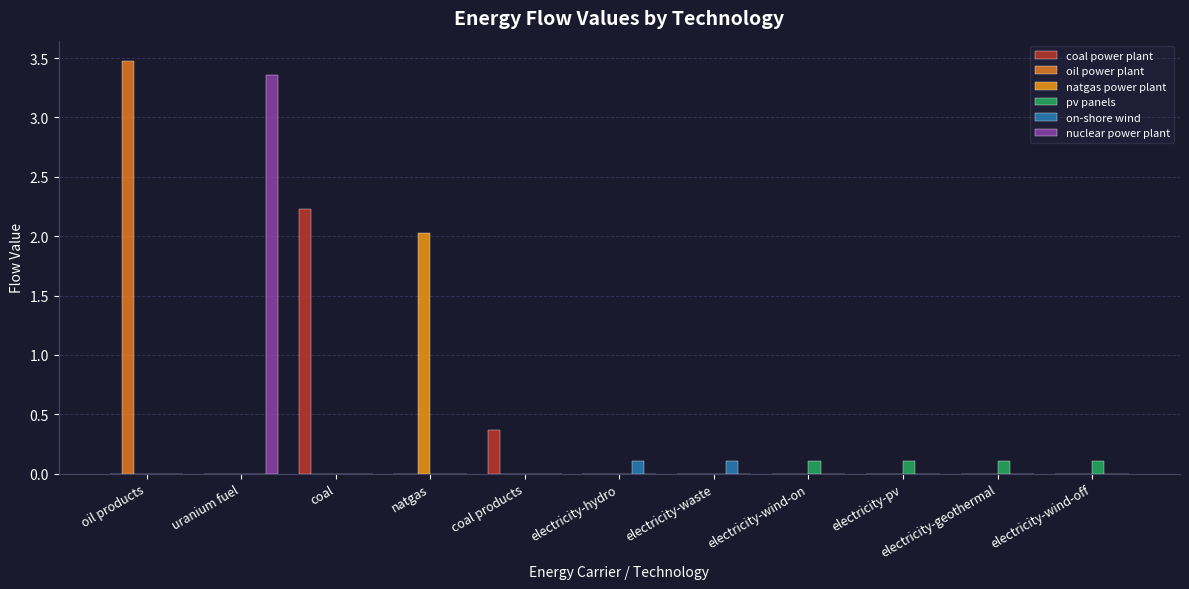

List the labels in order of on-shore wind value, largest first.

electricity-hydro, electricity-waste, oil products, uranium fuel, coal, natgas, coal products, electricity-wind-on, electricity-pv, electricity-geothermal, electricity-wind-off